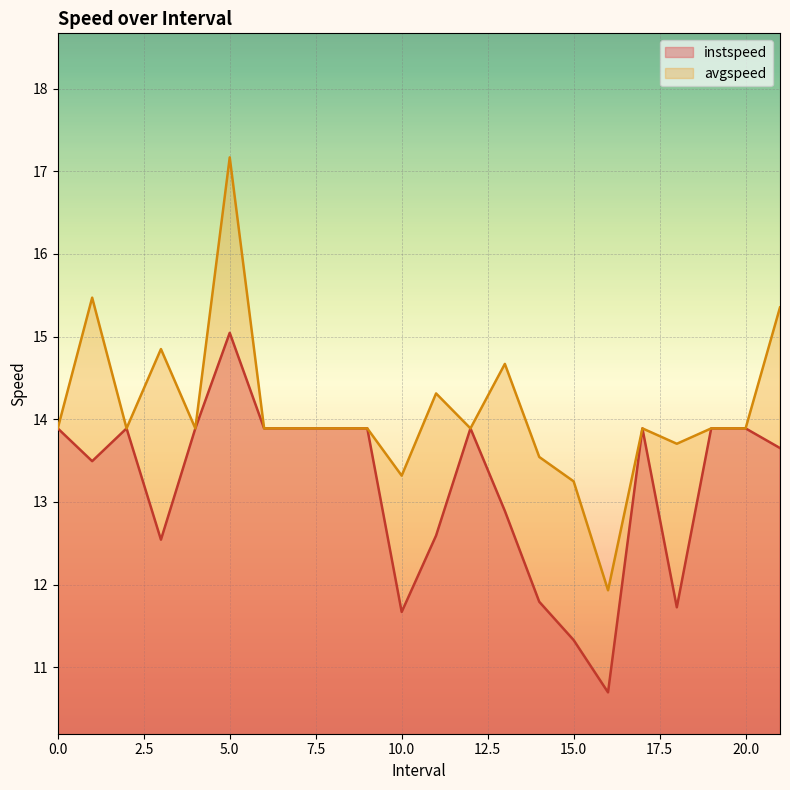

Rank the series by their average value, from highest to lowest.

avgspeed, instspeed